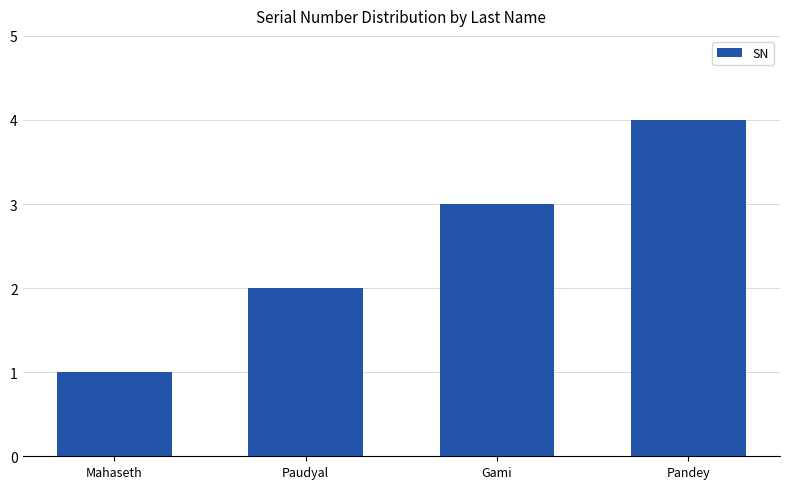

Count the number of categories in the chart.

4